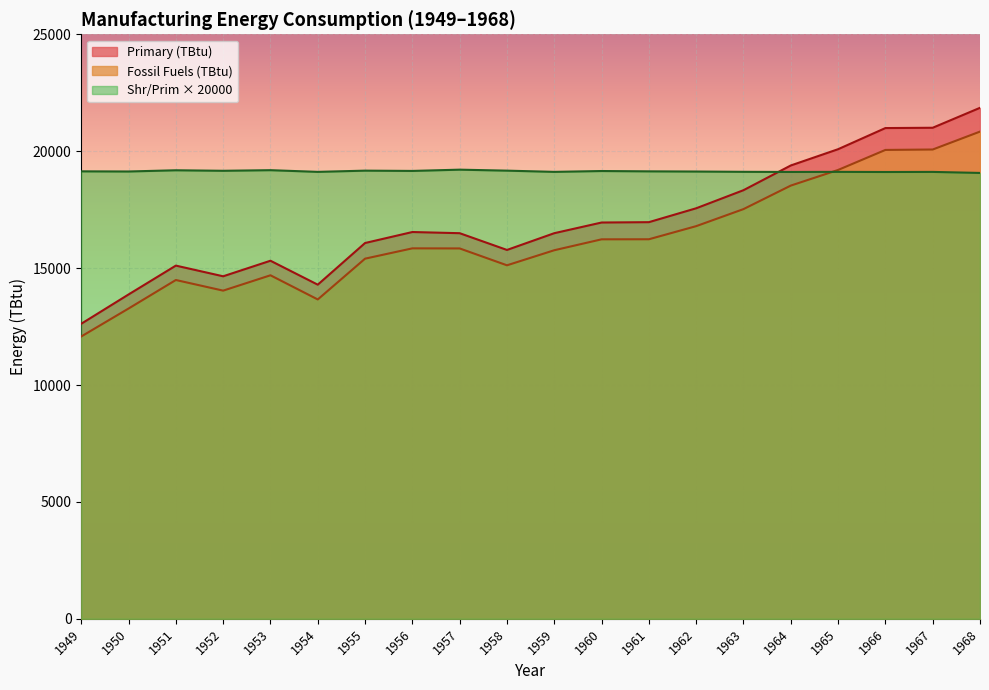

How many series are shown in this chart?

3